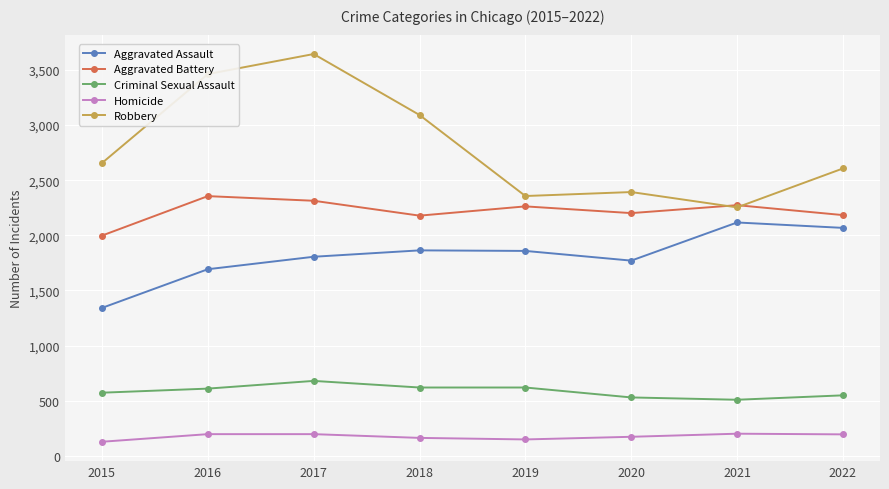

Rank the series by their maximum value, from highest to lowest.

Robbery, Aggravated Battery, Aggravated Assault, Criminal Sexual Assault, Homicide